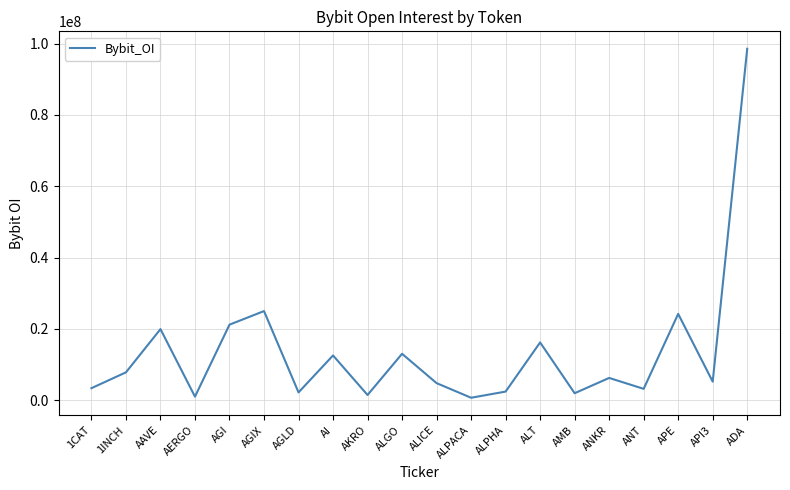

Which label corresponds to the largest value in the chart?

ADA